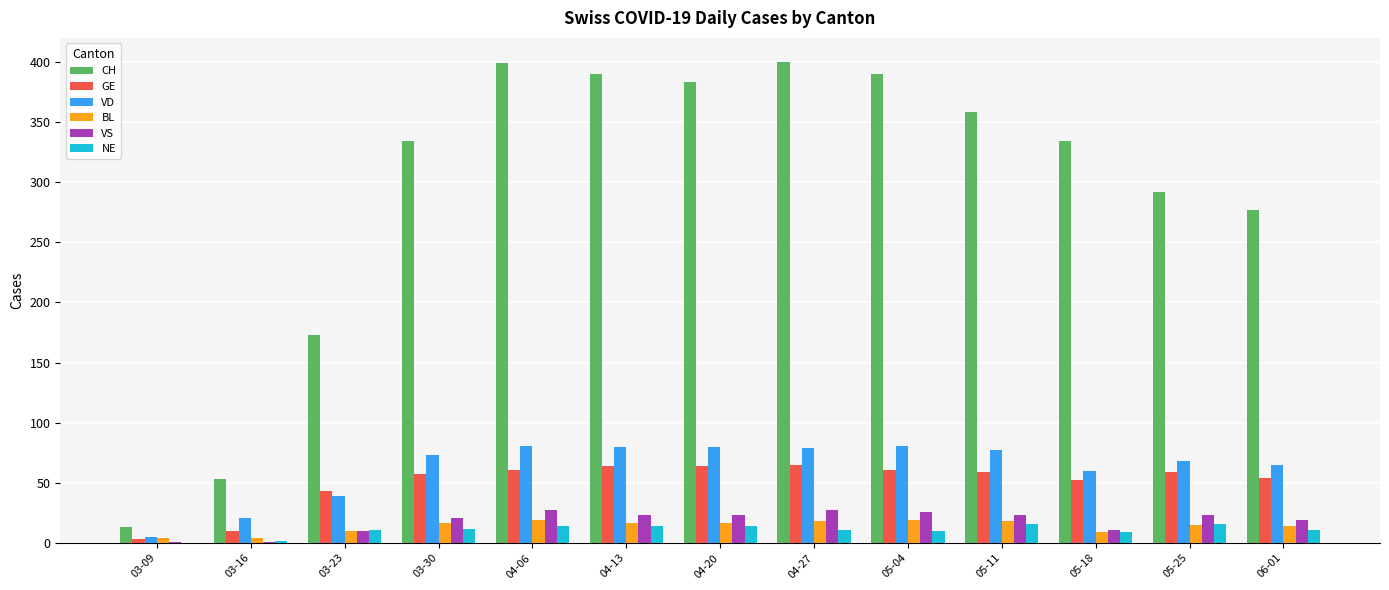

Where is GE nearest to the value 34?

03-23